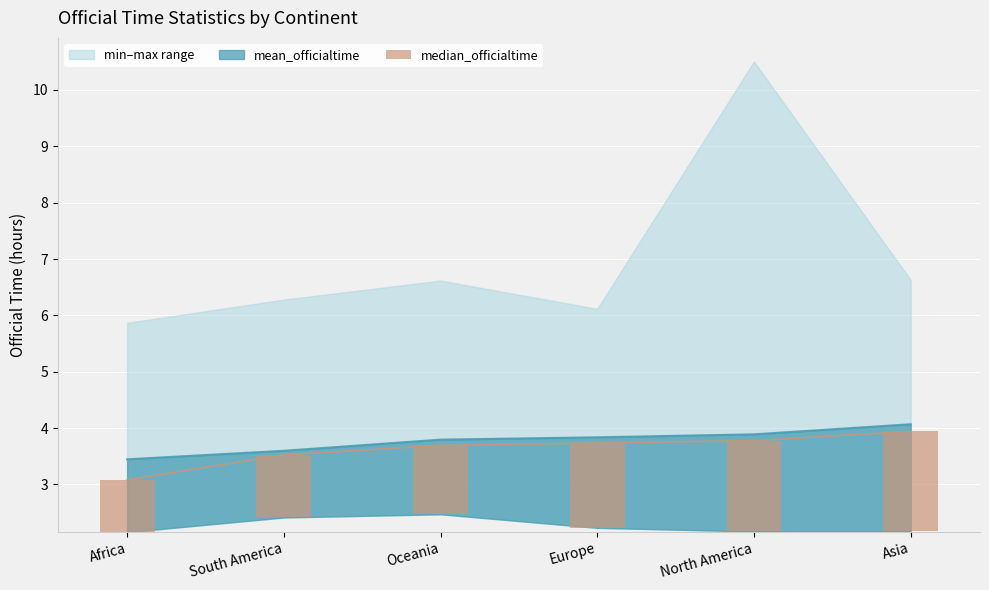

How many bars are there in total?

6